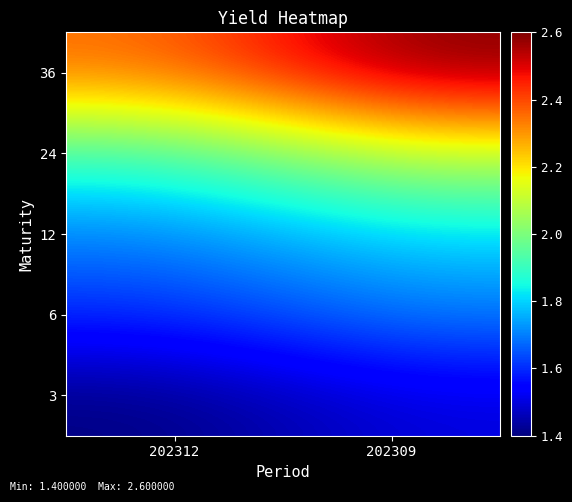

At which category does the chart reach its peak across all series?

202309